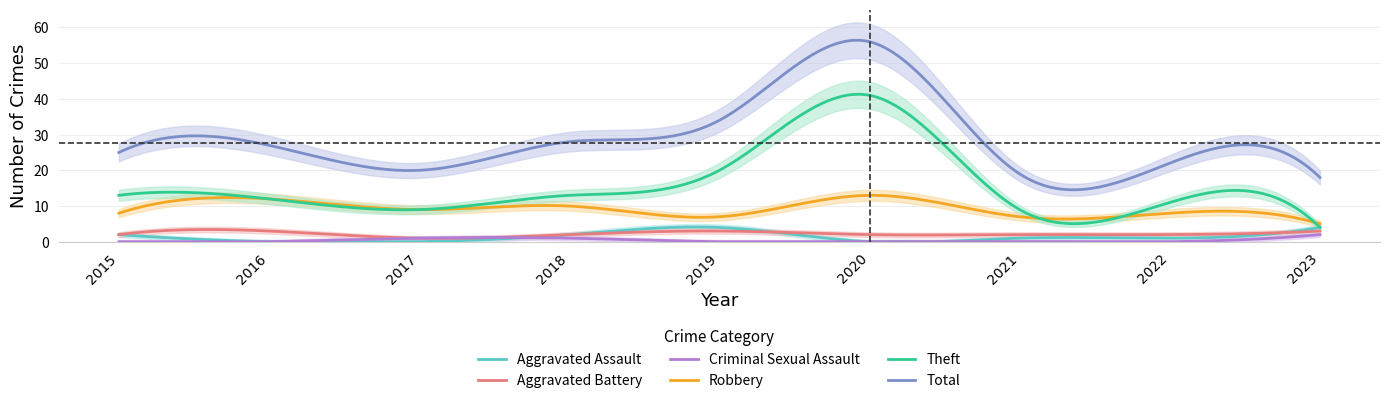

What is the value of the Aggravated Assault point at the 7th from the left?

1